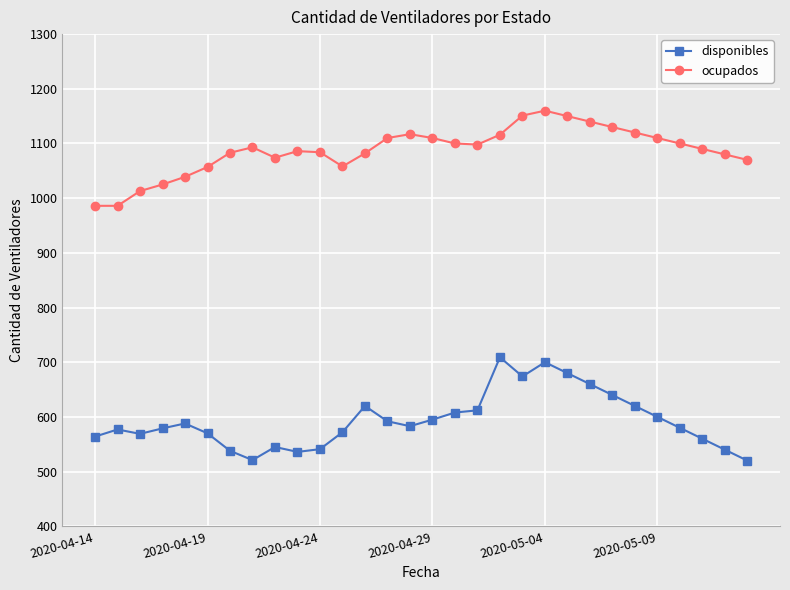

What is the lowest value of the disponibles series?

520